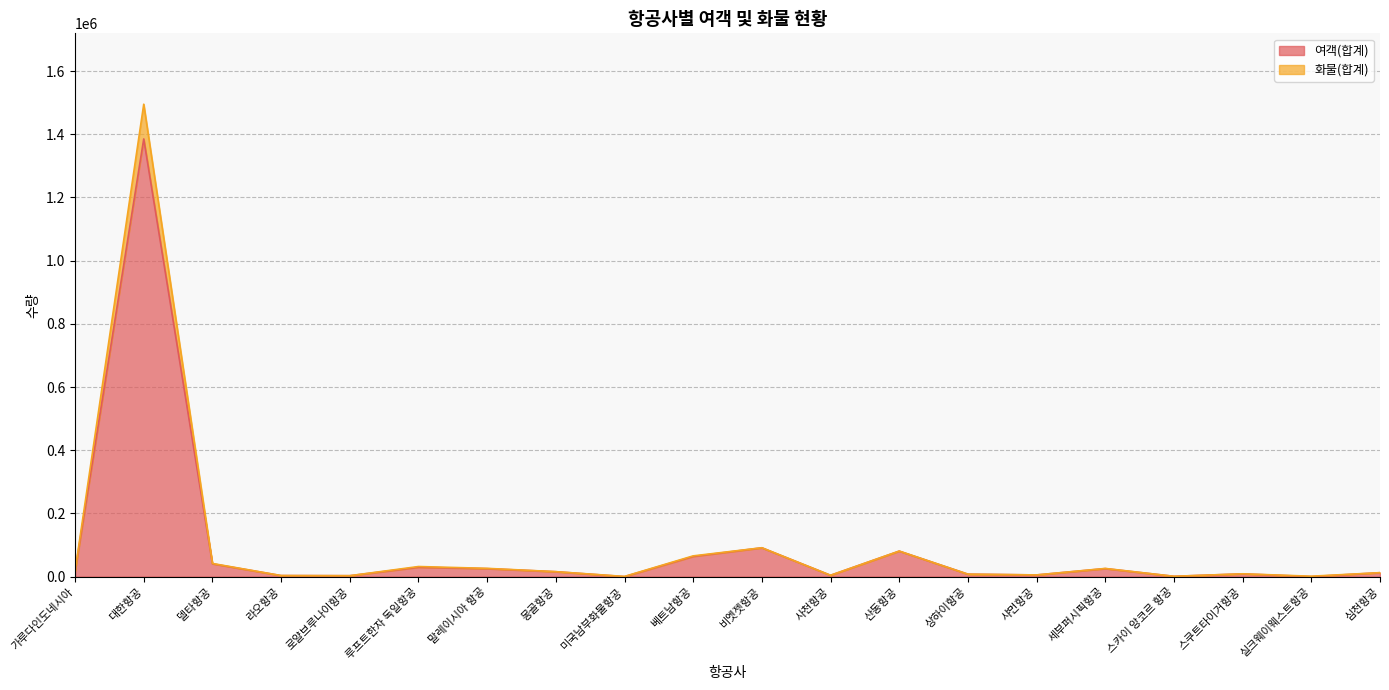

How many lines are shown in the chart?

2